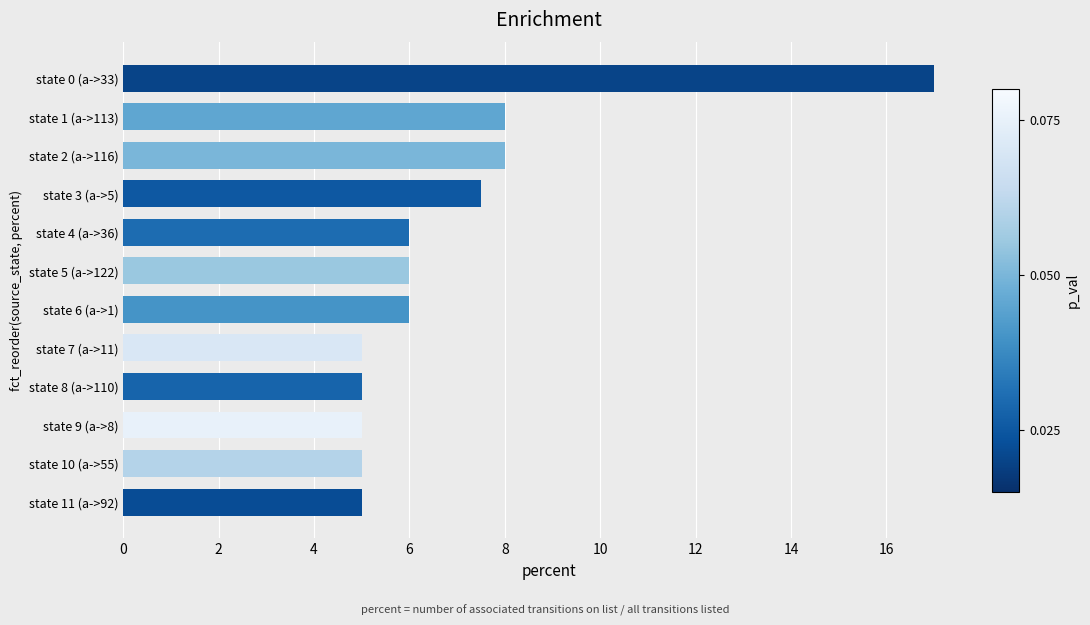

Is it true that the value at state 8 (a->110) is 5.0?

True